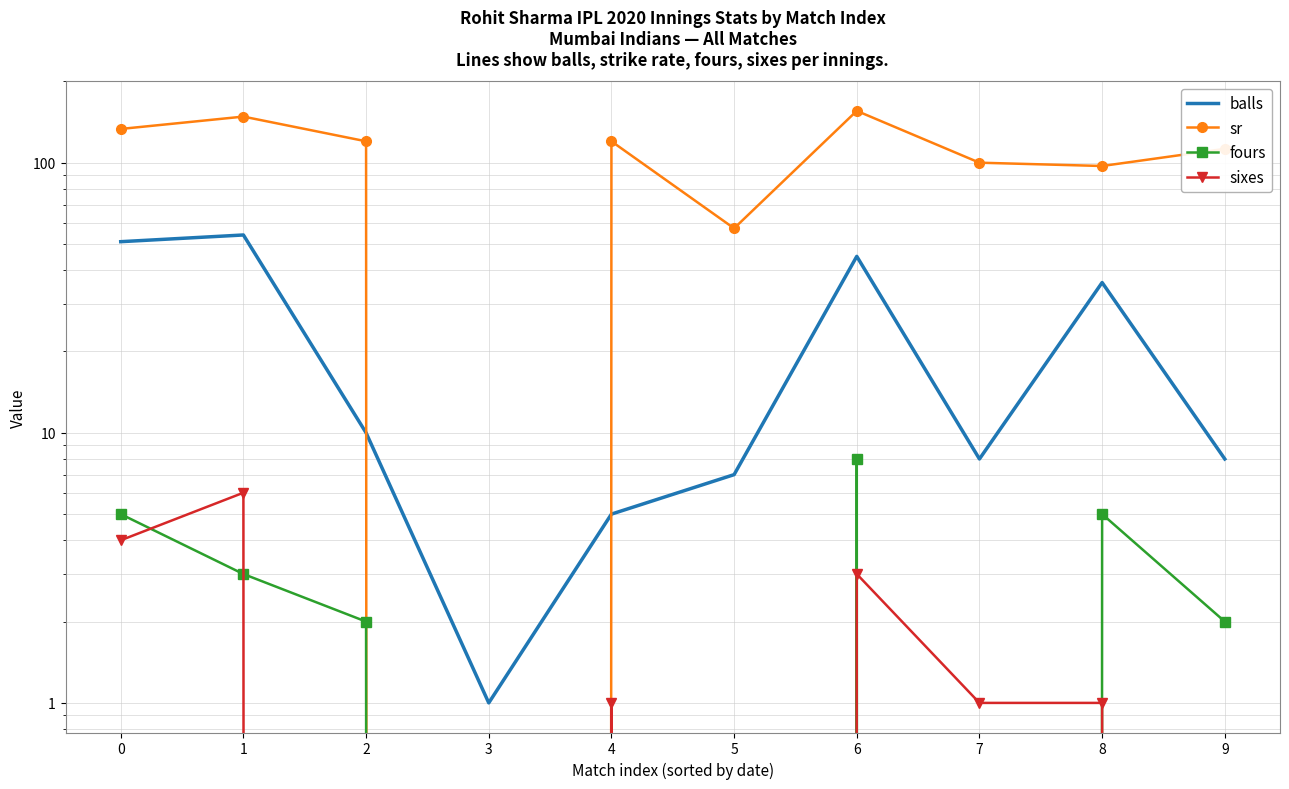

What value does the sr series have at 7?

100.0